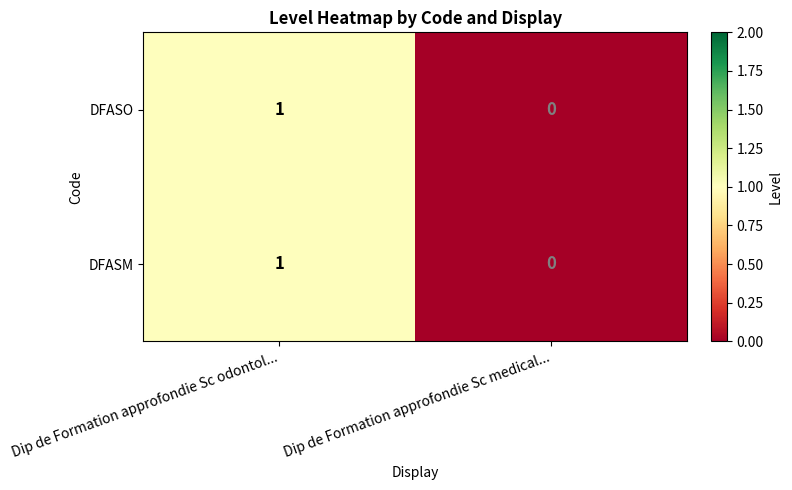

Which category has the highest value across all series?

Dip de Formation approfondie Sc odontol...